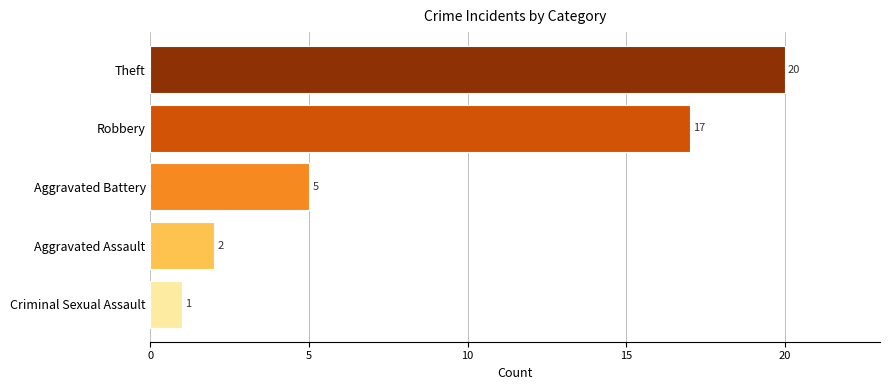

Does the chart contain stacked bars?

No